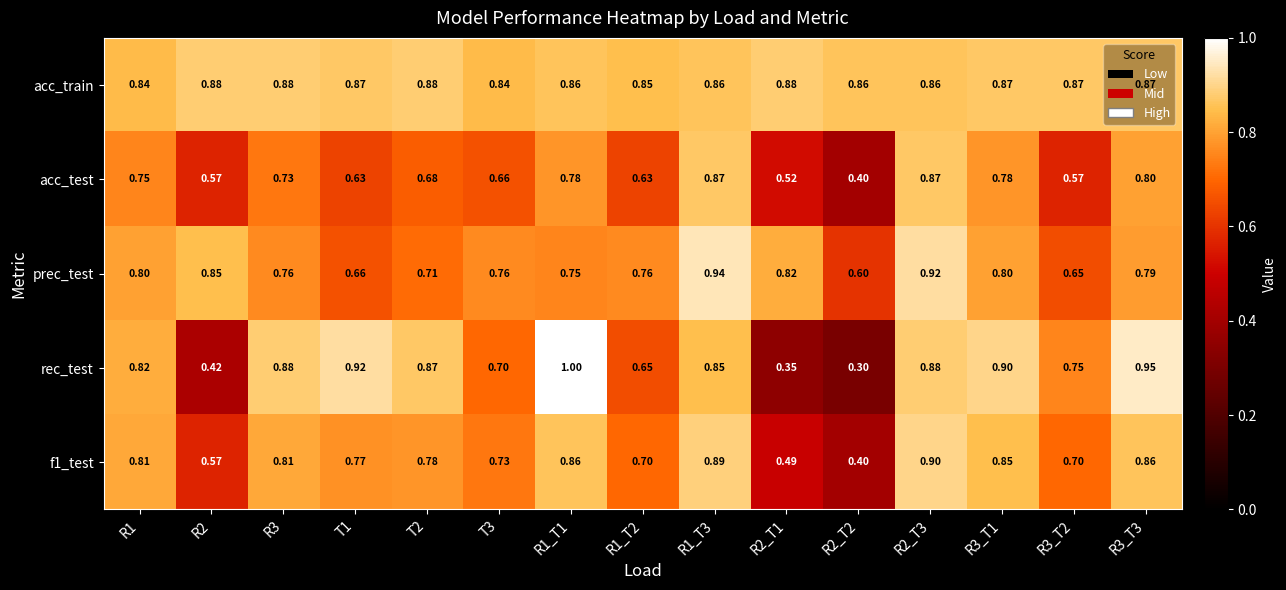

Which series has the largest range (max minus min)?

rec_test